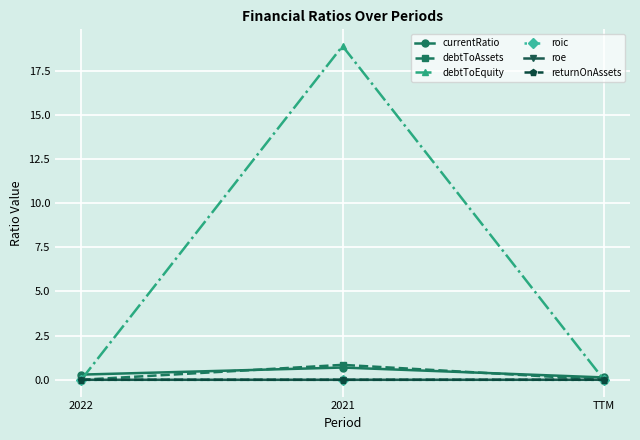

What is the total value across all series at TTM?

0.1